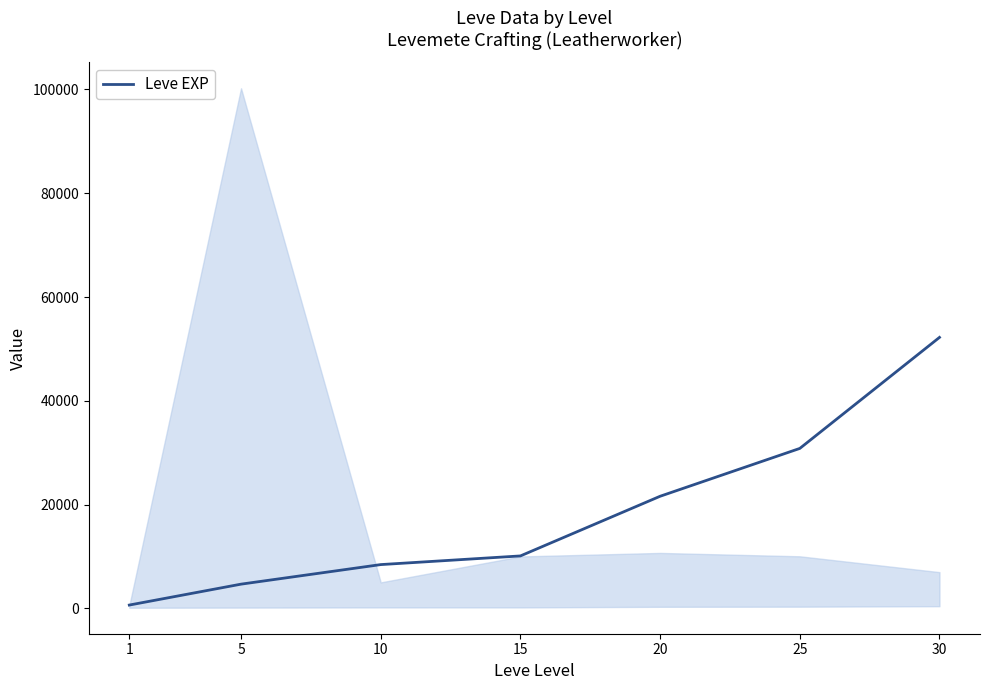

What is the difference between the maximum and minimum values?

51590